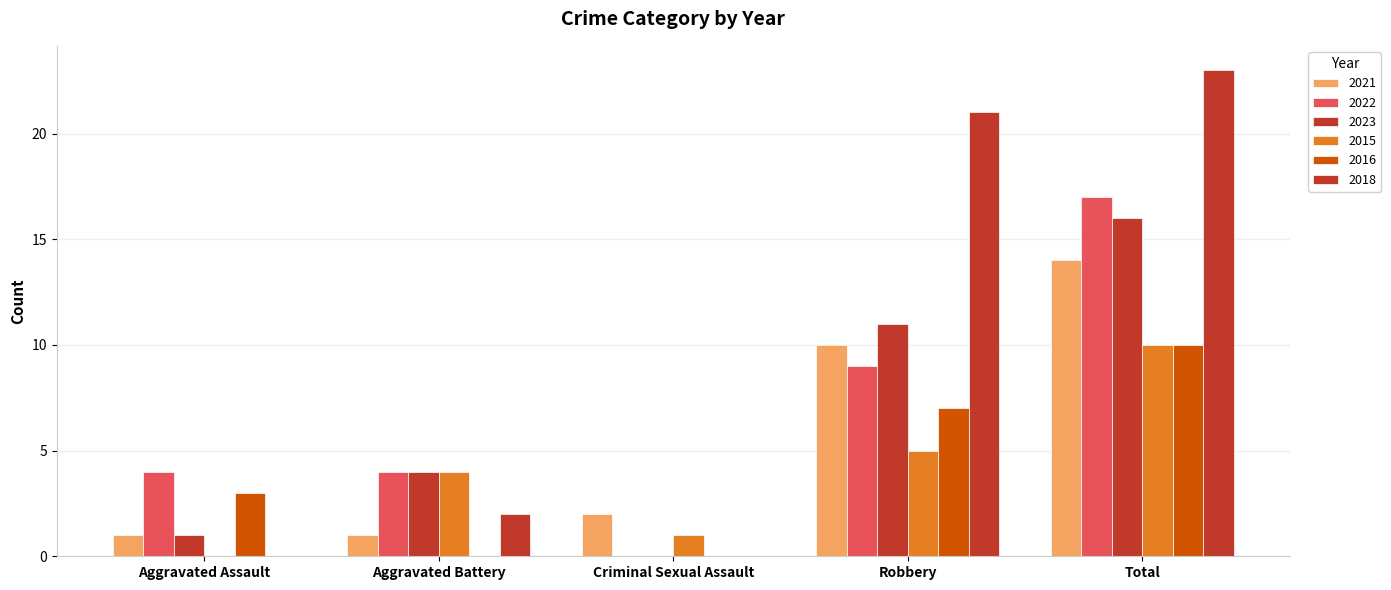

How many groups of bars are there?

5